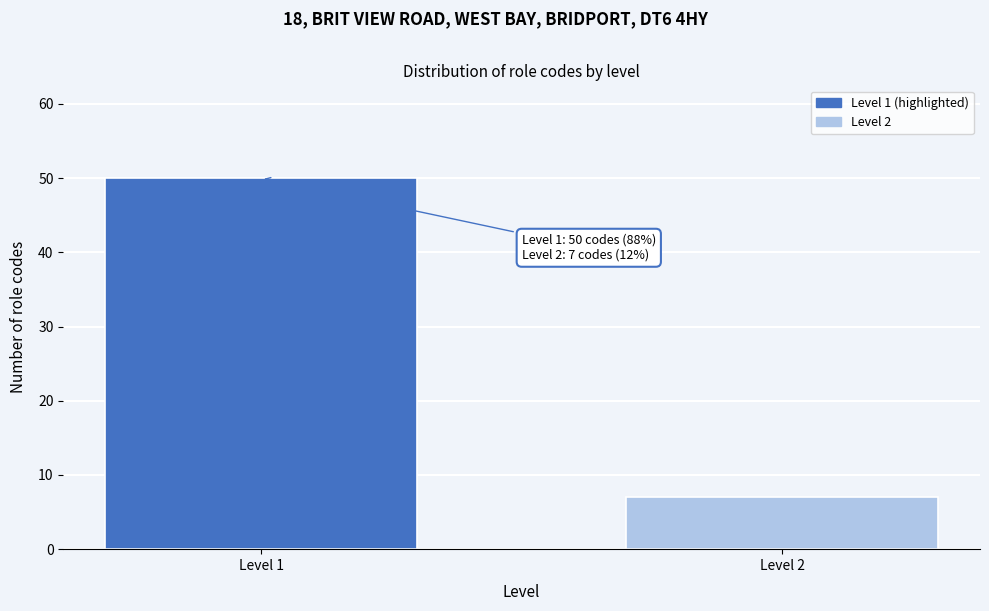

Reading left to right, transcribe all the data shown in this chart.

Level 1=50	Level 2=7